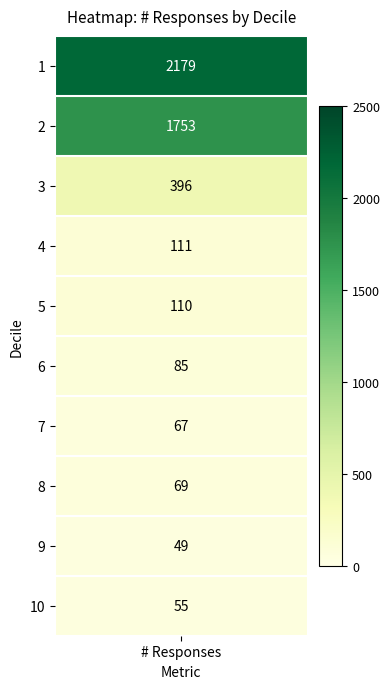

What is the average value?

487